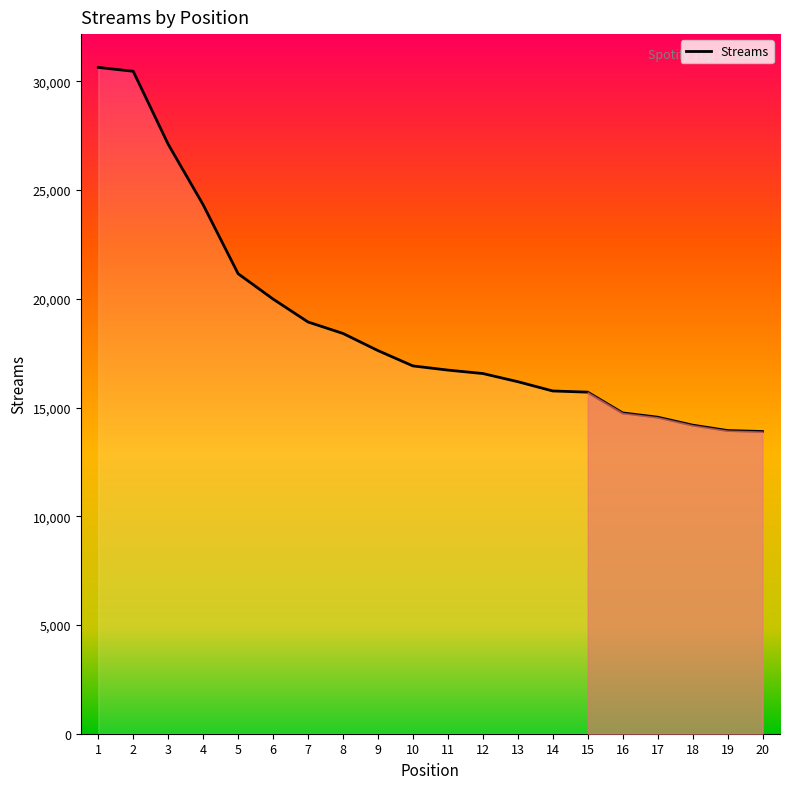

What is the difference between the values at 10 and 2?

13548